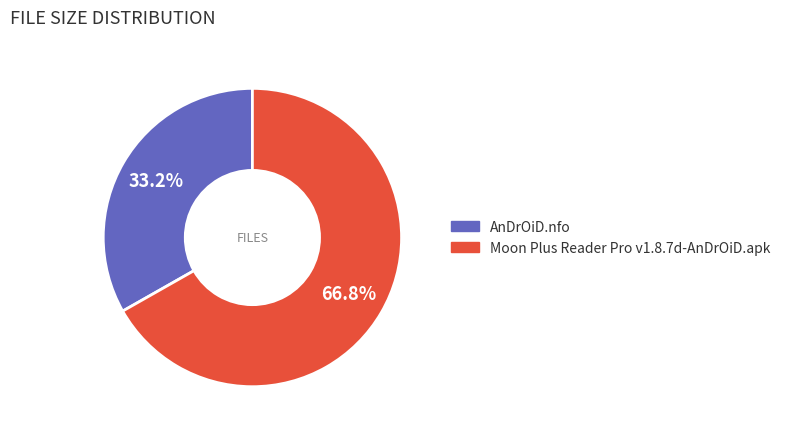

Is AnDrOiD.nfo the majority of the pie?

No